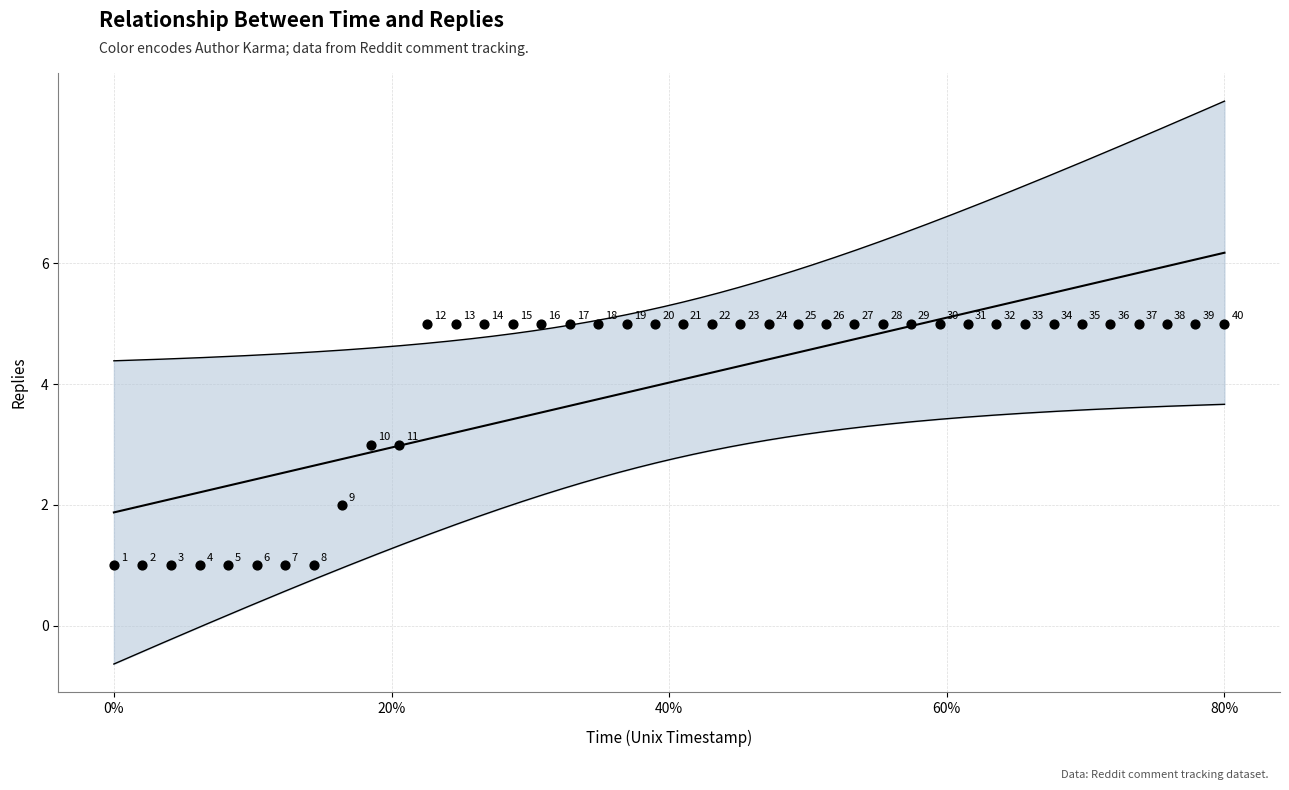

What Y value in the scatter plot is closest to 3?

3